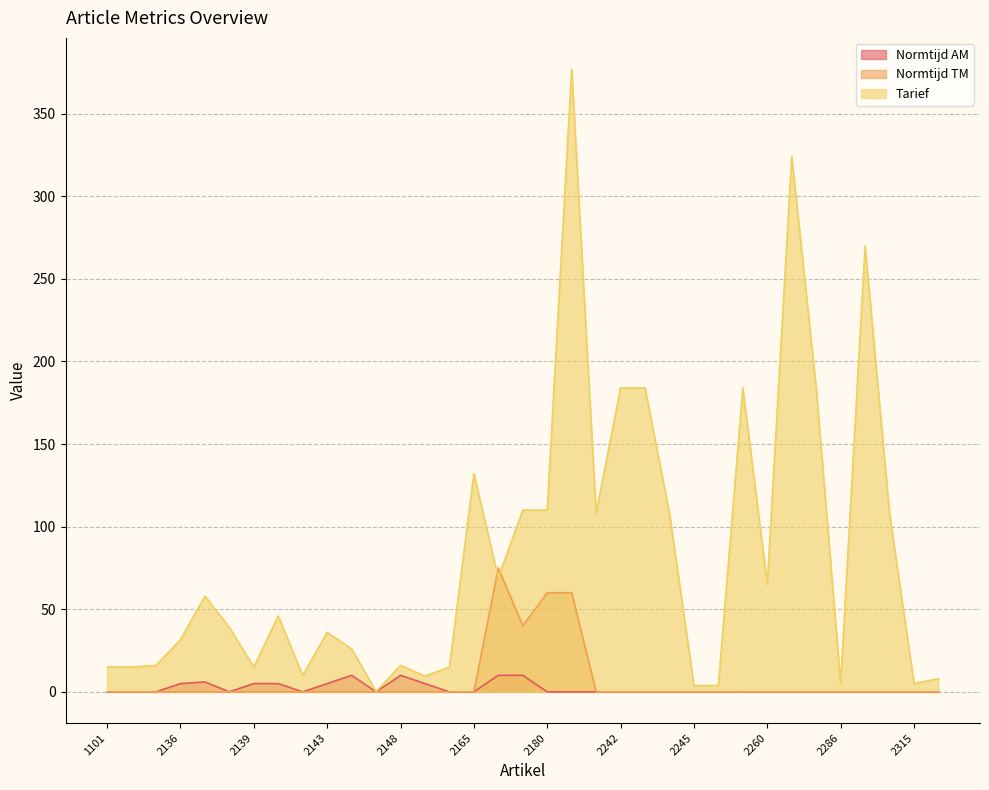

True or false: Normtijd AM and Normtijd TM cross at least once.

False